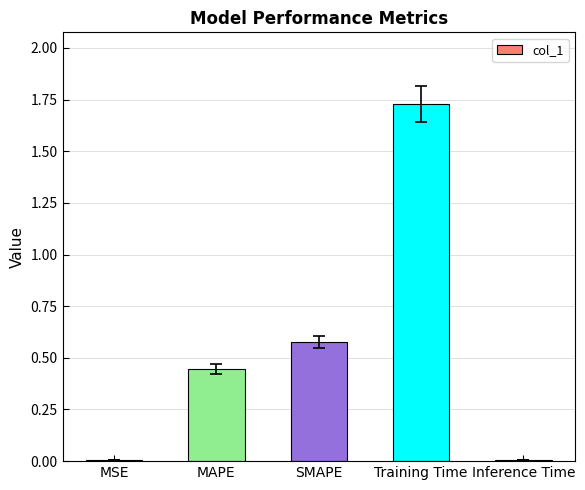

Which category has the highest value across all series?

Training Time